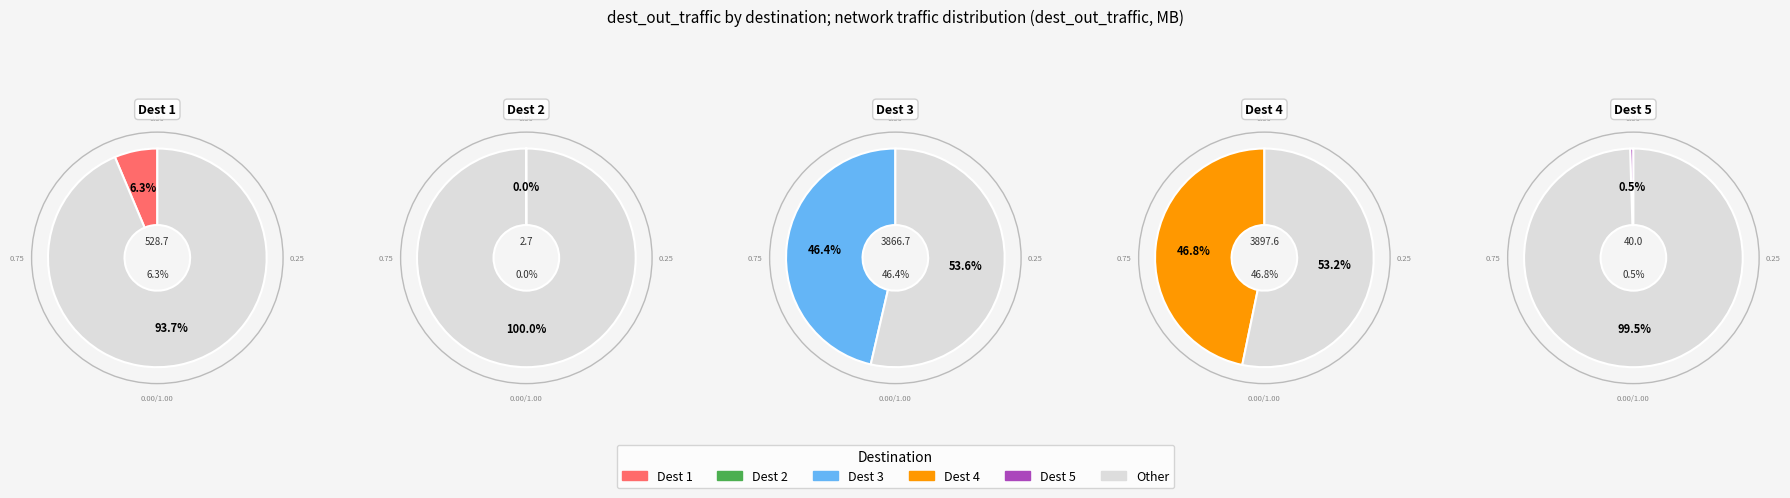

Which category has the biggest portion of the pie?

4